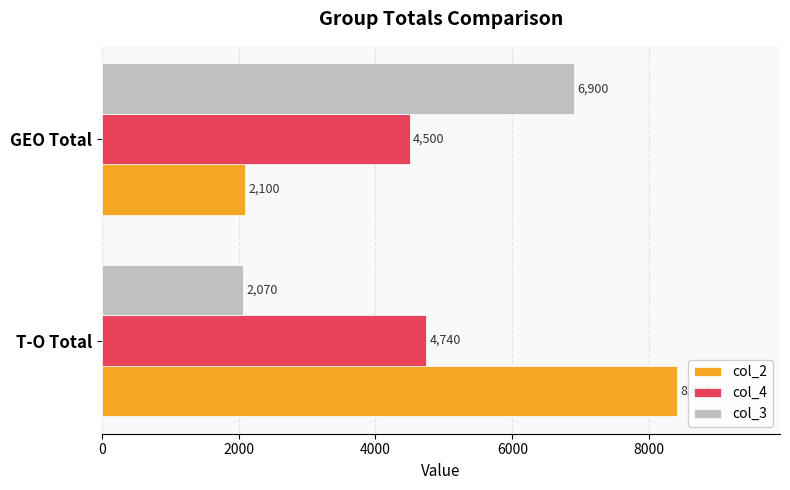

What is the maximum value for col_2?

8400